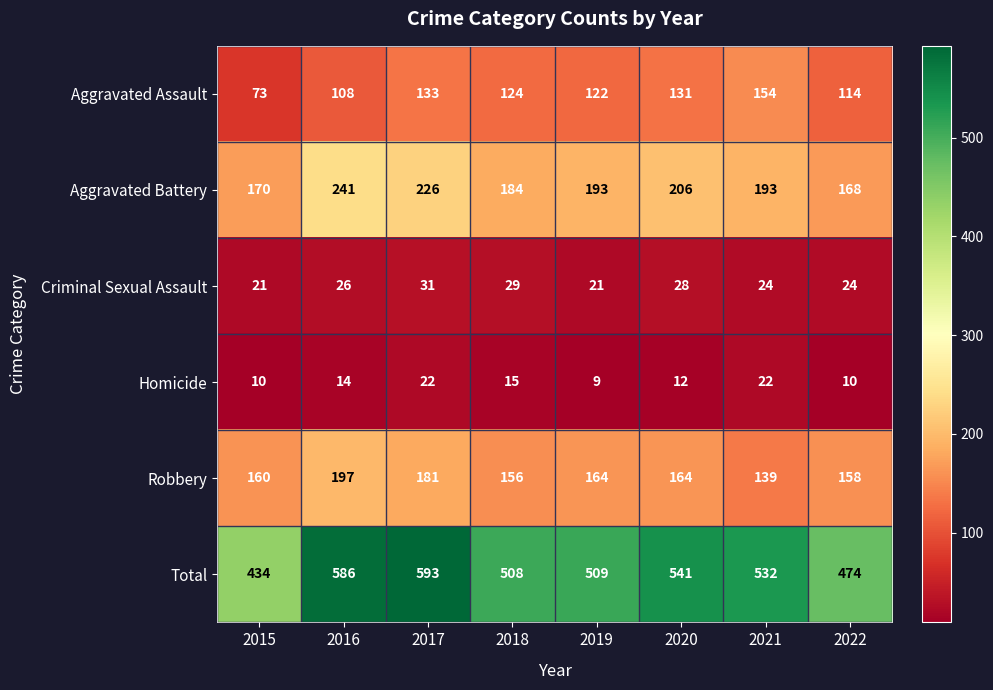

What value does the Aggravated Assault series have at 2016?

108